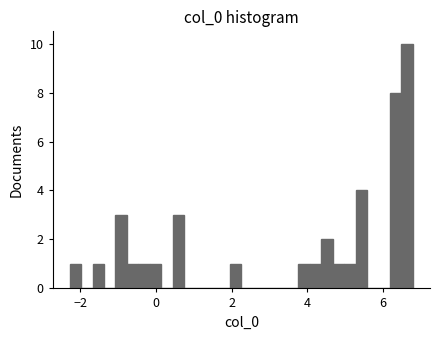

Around what value on the x-axis is the tallest bar? Give the approximate position of its centre, as read against the axis.

6.6